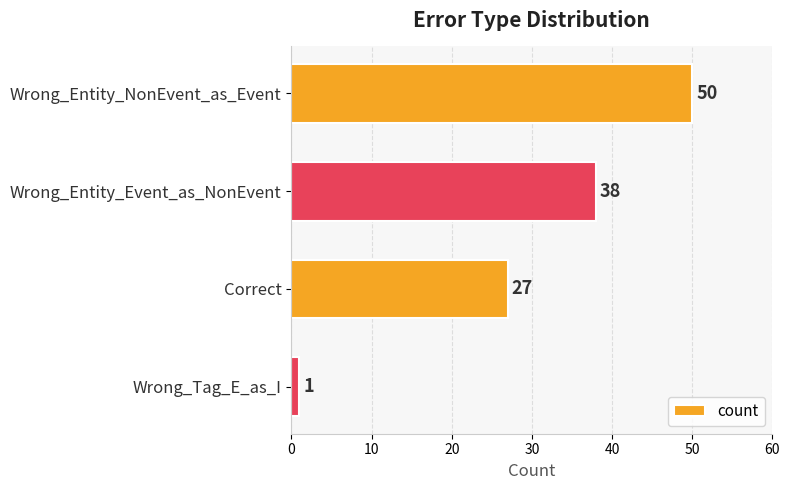

What position from the top is Wrong_Entity_Event_as_NonEvent?

2